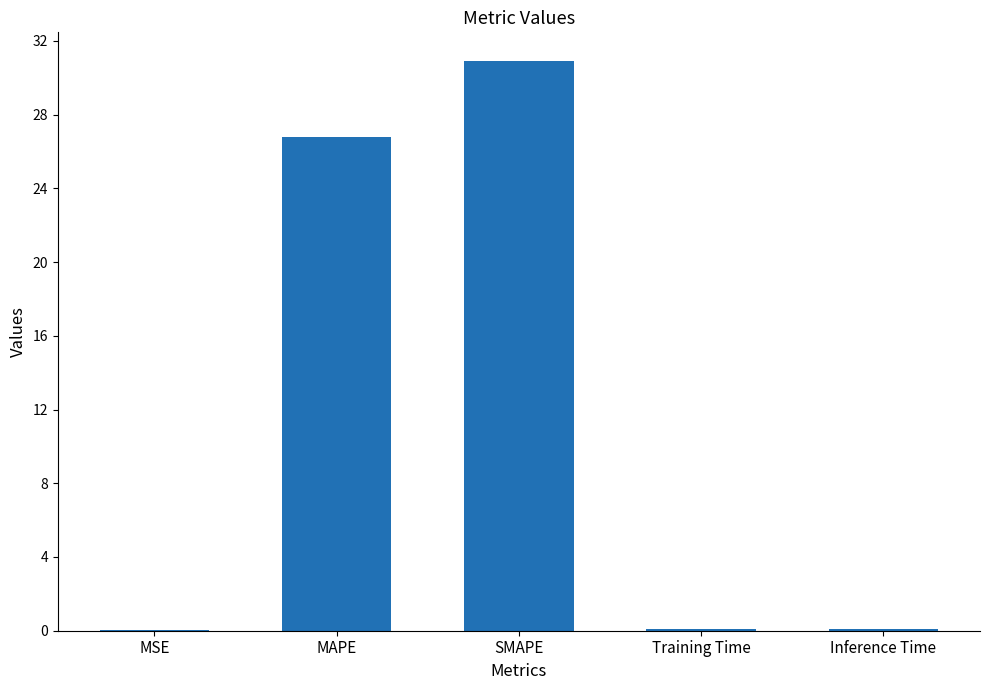

What is the greatest value displayed?

30.9